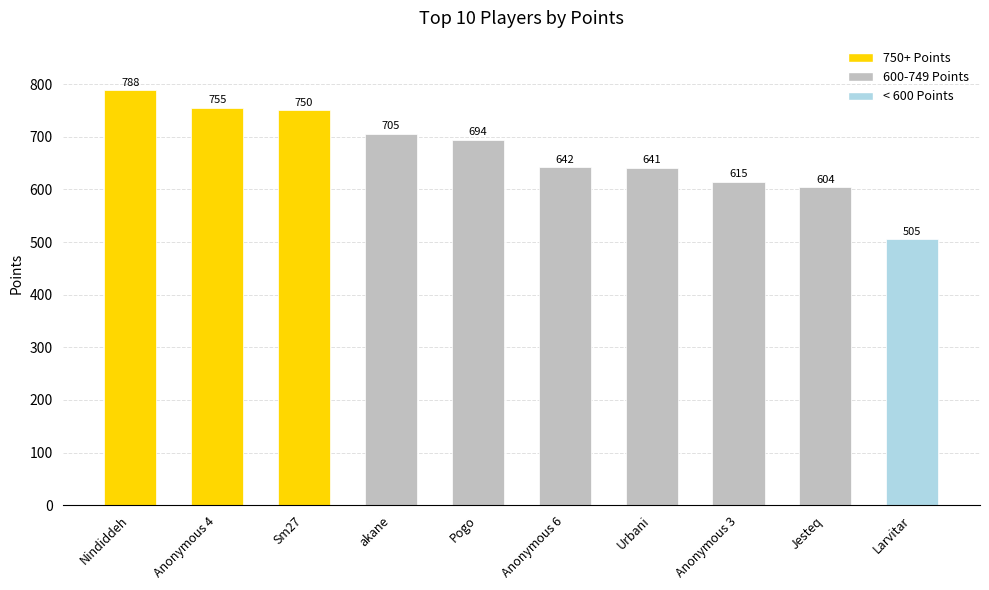

What is the change in value from Sm27 to Urbani?

-109